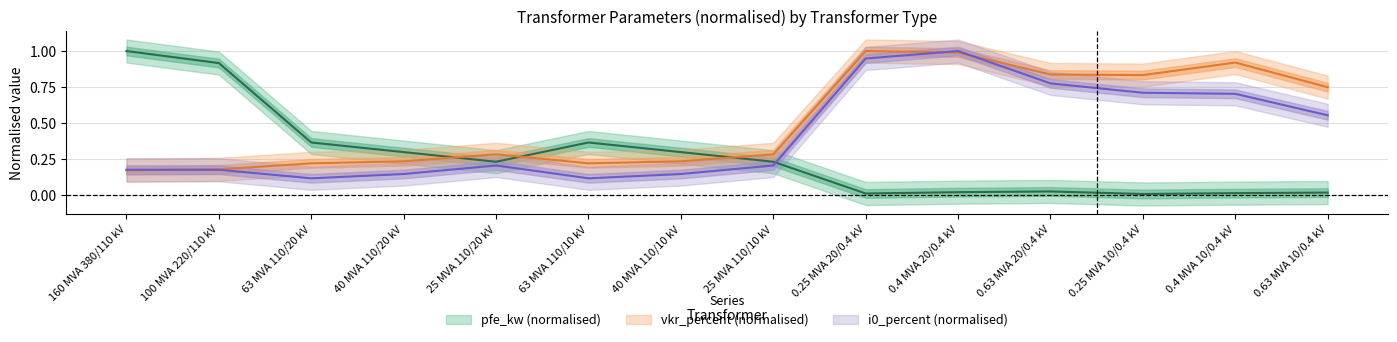

What is the sum of the pfe_kw values at 63 MVA 110/20 kV and 0.4 MVA 10/0.4 kV?

0.4